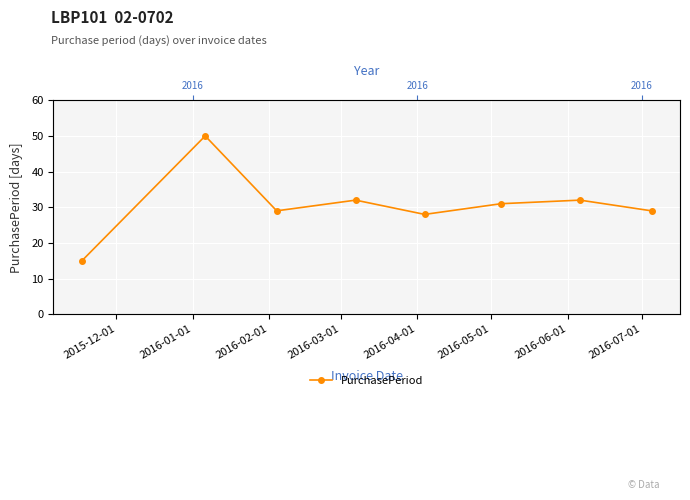

What is the smallest value displayed?

15